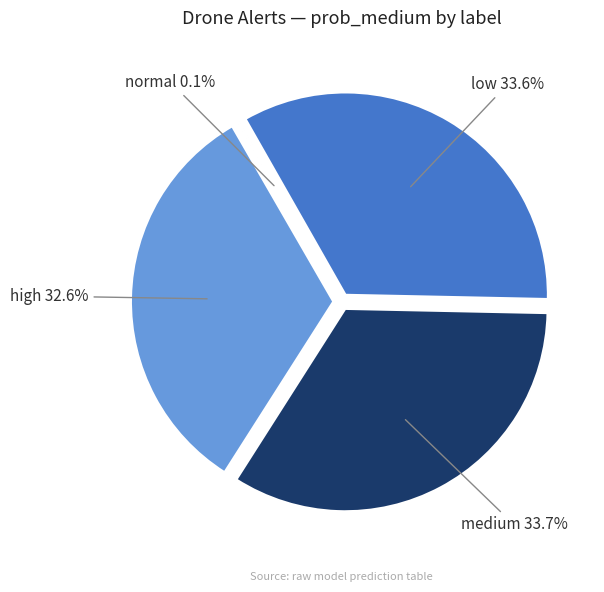

Does any single category account for the majority?

No